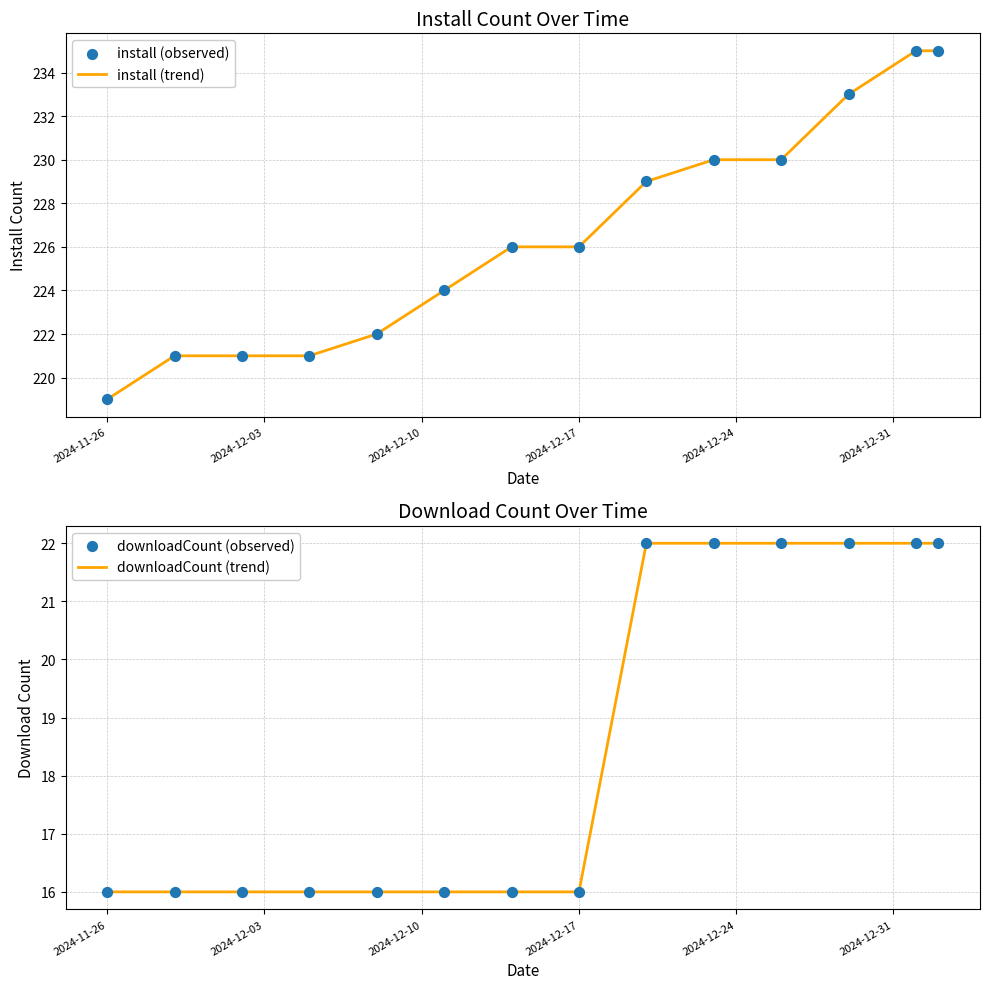

At how many categories does at least one series exceed 32?

14